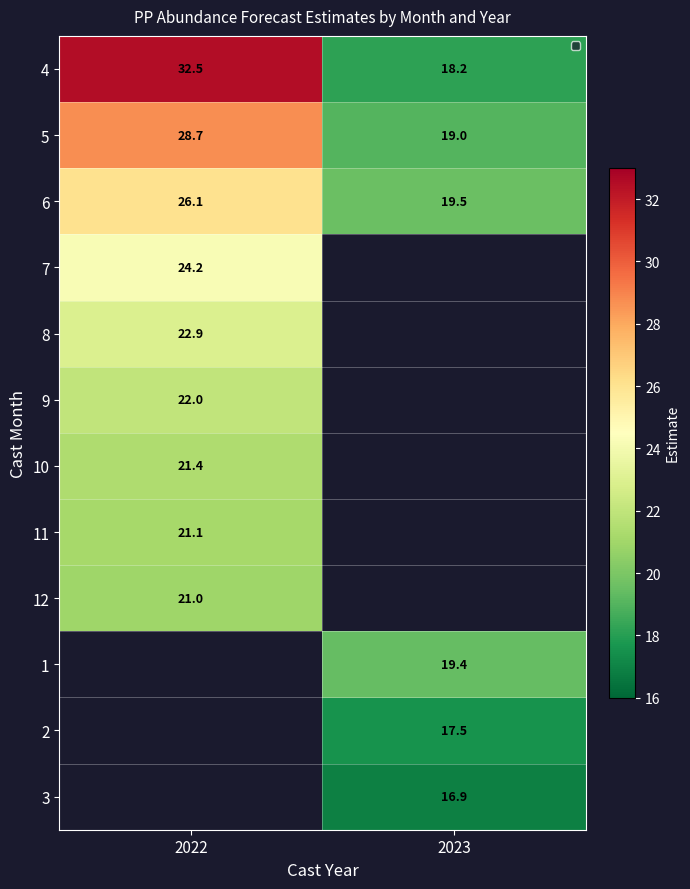

At which category does the chart reach its peak across all series?

2022